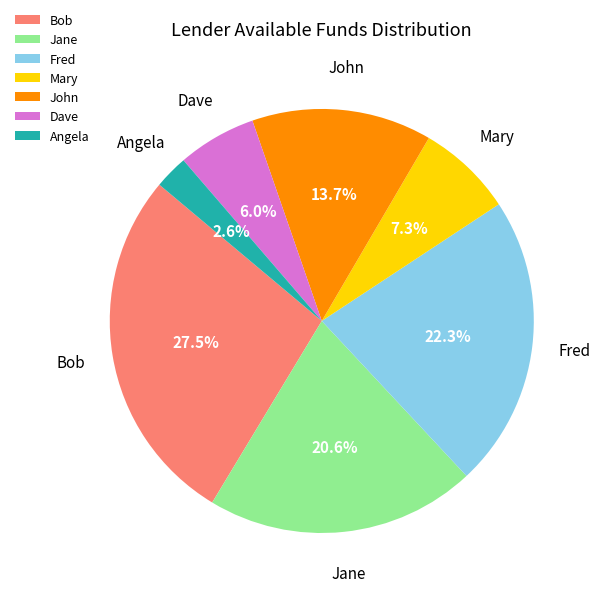

What percentage is the John slice, to the nearest percent?

14%